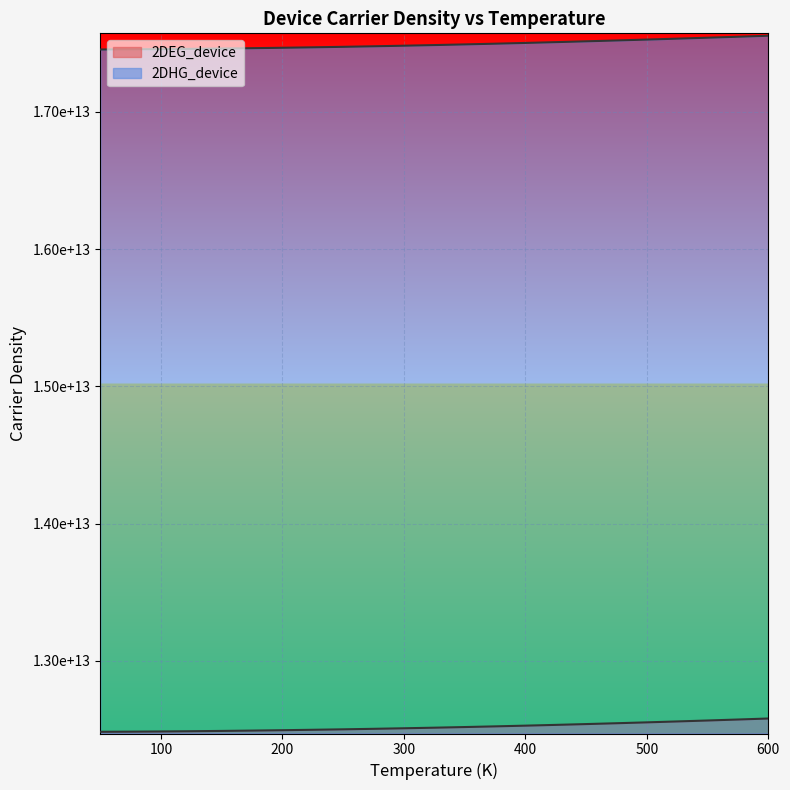

Reading left to right, what are all the values shown in this chart?

2DEG_device: 12483404000000	12484379000000	12485750000000	12487535000000	12489700000000	12492190000000	12494973000000	12498038000000	12501391000000	12505047000000	12509020000000	12513320000000	12517951000000	12522906000000	12528174000000	12533746000000	12539608000000	12545748000000	12552154000000	12558814000000	12565718000000	12572857000000	12580225000000
2DHG_device: 17454625000000	17455758000000	17457299000000	17459238000000	17461548000000	17464198000000	17467168000000	17470452000000	17474052000000	17477975000000	17482225000000	17486803000000	17491702000000	17496909000000	17502405000000	17508173000000	17514196000000	17520457000000	17526940000000	17533628000000	17540508000000	17547570000000	17554804000000